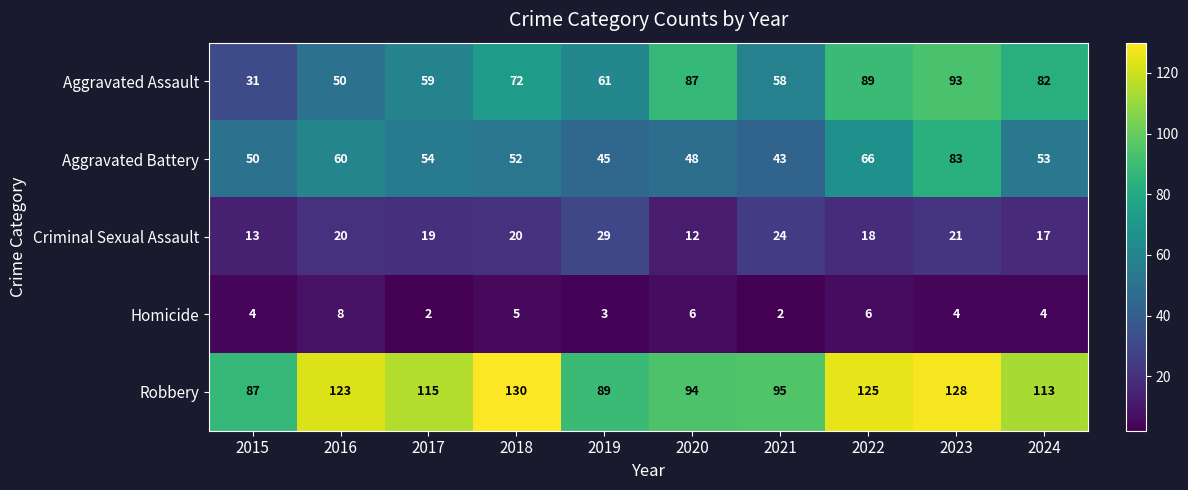

What is the sum of all Aggravated Battery values?

554